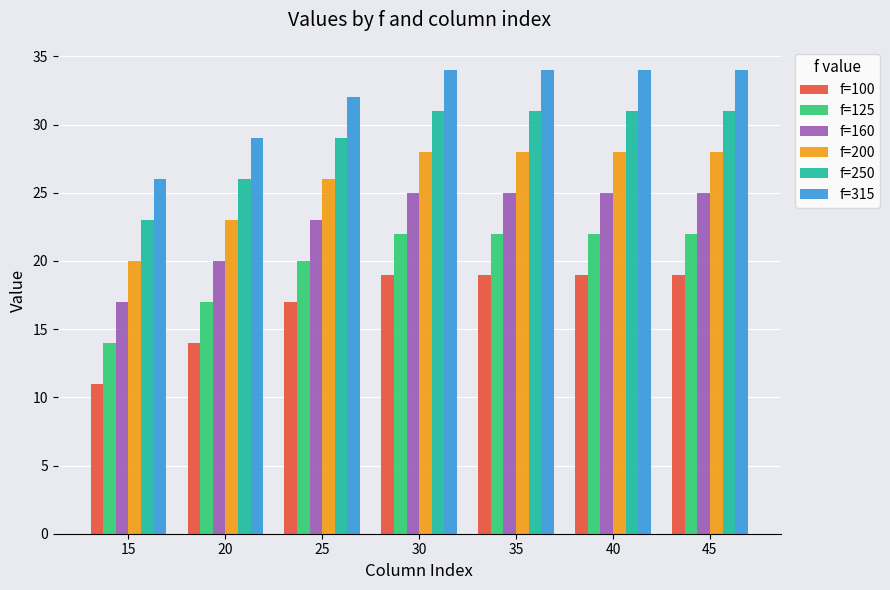

Reading right to left, list all the values displayed in this chart.

f=100: 19	19	19	19	17	14	11
f=125: 22	22	22	22	20	17	14
f=160: 25	25	25	25	23	20	17
f=200: 28	28	28	28	26	23	20
f=250: 31	31	31	31	29	26	23
f=315: 34	34	34	34	32	29	26